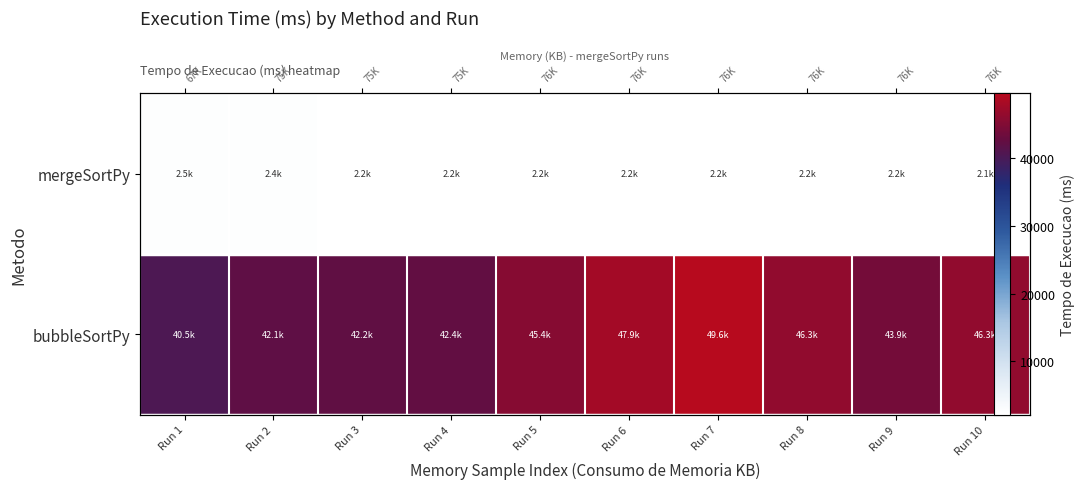

Between Run 7 and Run 9, which series saw the biggest shift?

bubbleSortPy